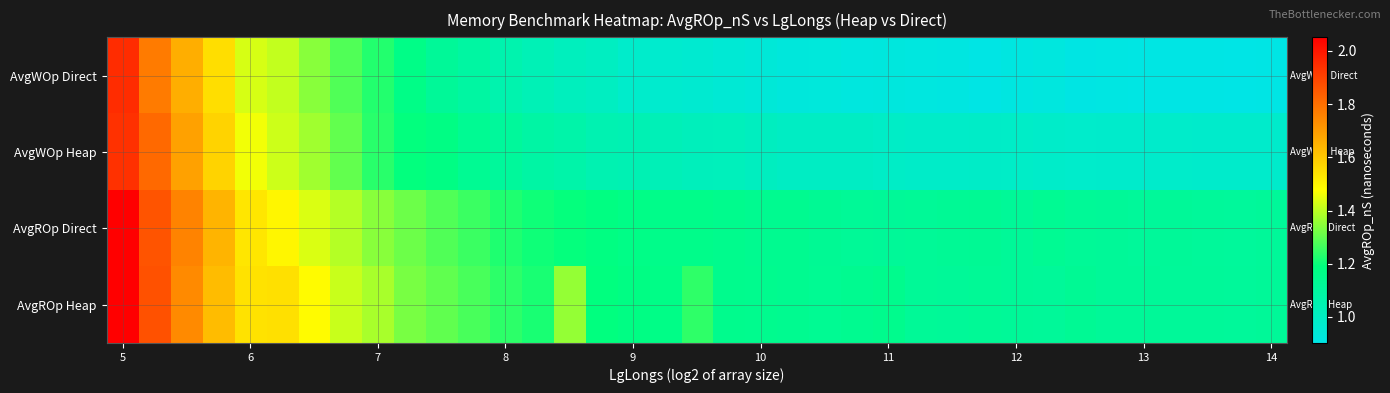

Which series has the largest range (max minus min)?

AvgWOp Direct